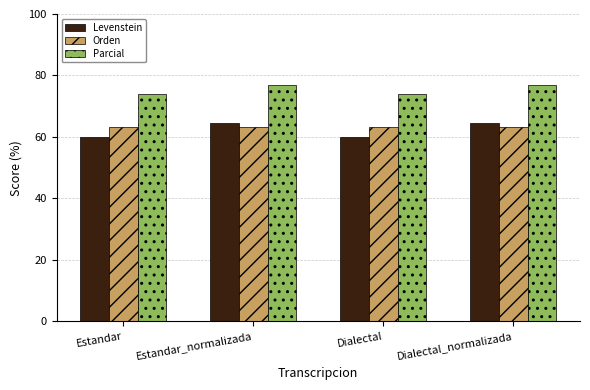

How many groups of bars are there?

4